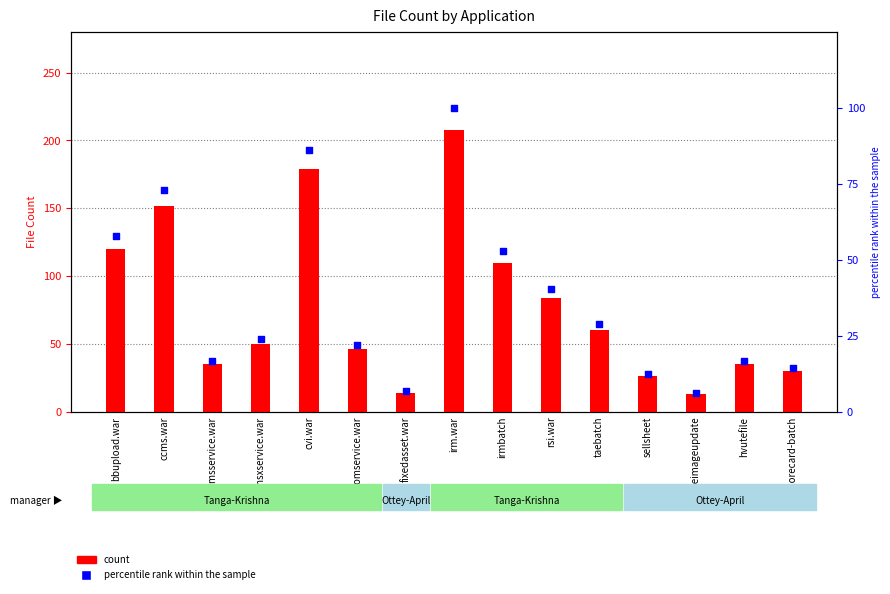

What is the total value across all series at rsi.war?

124.4